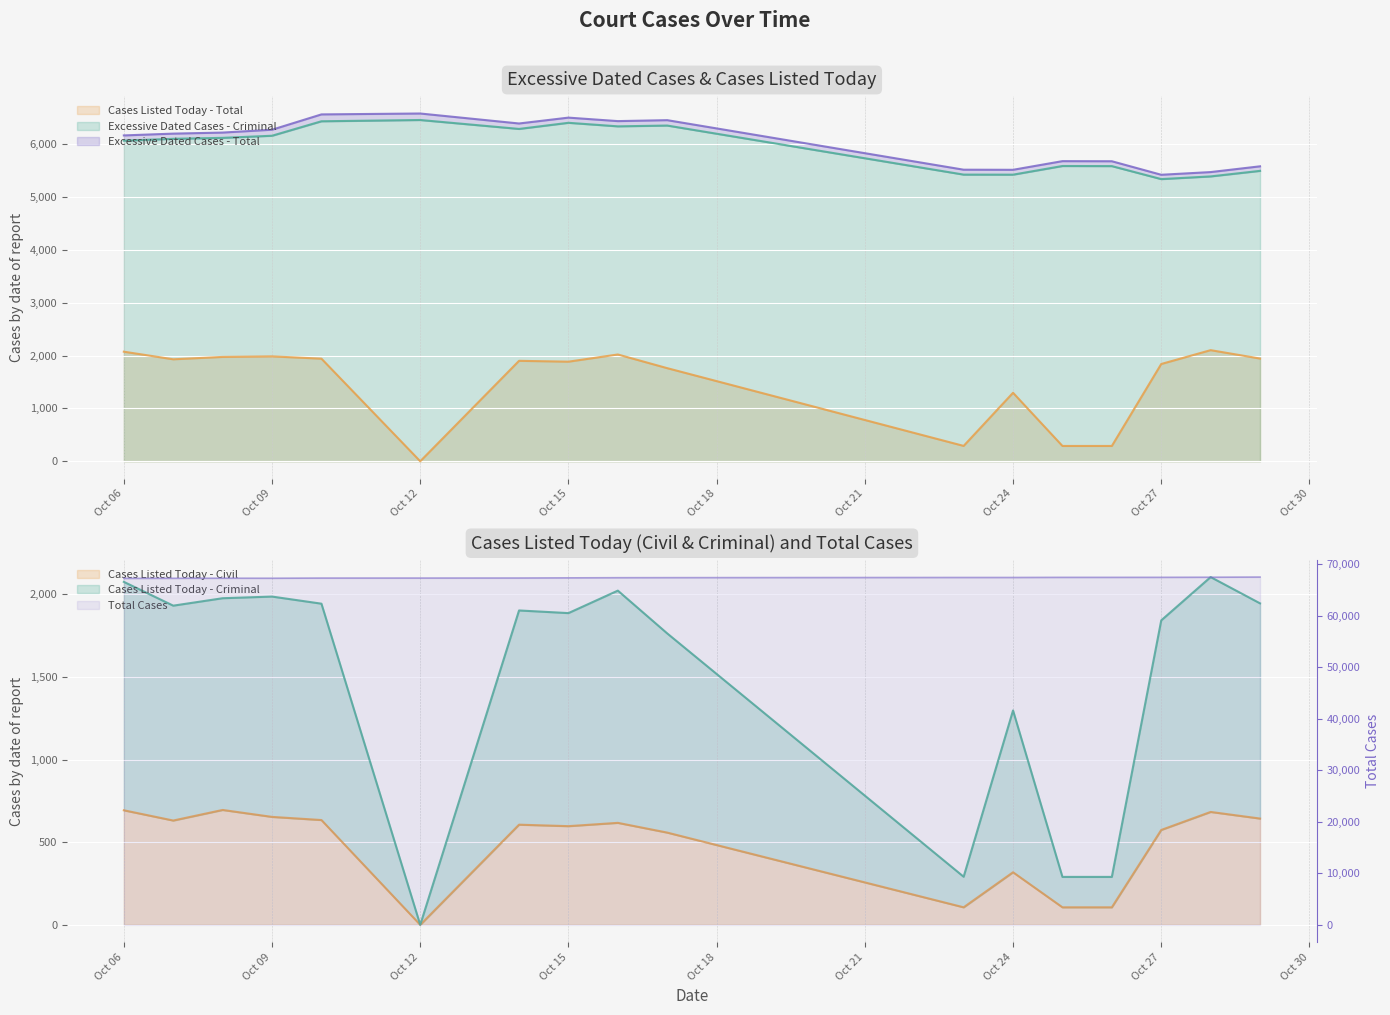

True or false: Excessive Dated Cases - Criminal and Cases Listed Today - Criminal intersect in this chart.

False